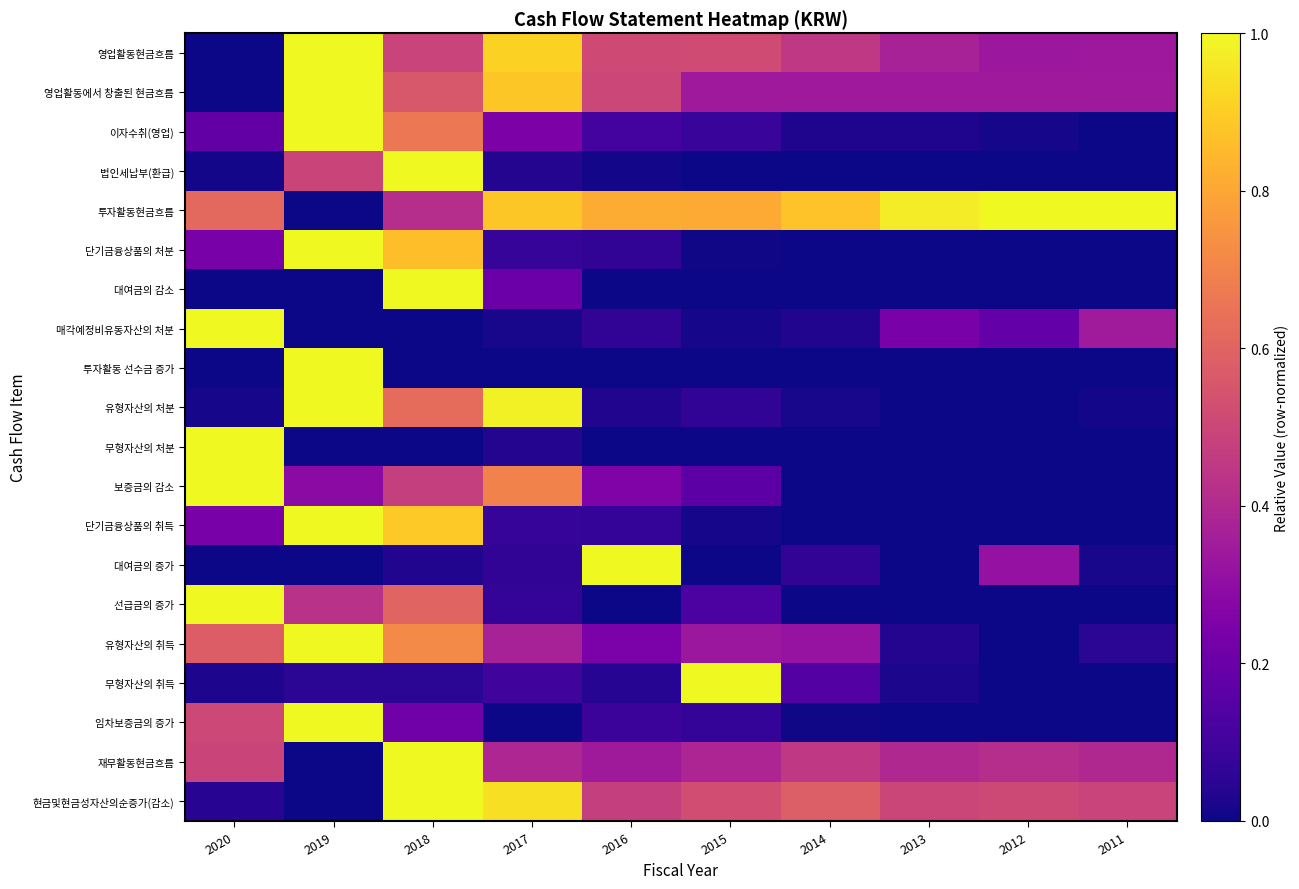

Reading left to right, list all the values displayed in this chart.

영업활동현금흐름: 2020=0.0	2019=1.0	2018=0.5	2017=0.9	2016=0.5	2015=0.5	2014=0.5	2013=0.4	2012=0.3	2011=0.3
영업활동에서 창출된 현금흐름: 2020=0.0	2019=1.0	2018=0.6	2017=0.9	2016=0.5	2015=0.3	2014=0.3	2013=0.3	2012=0.3	2011=0.3
이자수취(영업): 2020=0.2	2019=1.0	2018=0.7	2017=0.2	2016=0.1	2015=0.1	2014=0.0	2013=0.0	2012=0.0	2011=0.0
법인세납부(환급): 2020=0.0	2019=0.5	2018=1.0	2017=0.0	2016=0.0	2015=0.0	2014=0.0	2013=0.0	2012=0.0	2011=0.0
투자활동현금흐름: 2020=0.6	2019=0.0	2018=0.4	2017=0.9	2016=0.8	2015=0.8	2014=0.9	2013=1.0	2012=1.0	2011=1.0
단기금융상품의 처분: 2020=0.2	2019=1.0	2018=0.9	2017=0.1	2016=0.1	2015=0.0	2014=0.0	2013=0.0	2012=0.0	2011=0.0
대여금의 감소: 2020=0.0	2019=0.0	2018=1.0	2017=0.2	2016=0.0	2015=0.0	2014=0.0	2013=0.0	2012=0.0	2011=0.0
매각예정비유동자산의 처분: 2020=1.0	2019=0.0	2018=0.0	2017=0.0	2016=0.1	2015=0.0	2014=0.0	2013=0.2	2012=0.2	2011=0.4
투자활동 선수금 증가: 2020=0.0	2019=1.0	2018=0.0	2017=0.0	2016=0.0	2015=0.0	2014=0.0	2013=0.0	2012=0.0	2011=0.0
유형자산의 처분: 2020=0.0	2019=1.0	2018=0.6	2017=1.0	2016=0.0	2015=0.1	2014=0.0	2013=0.0	2012=0.0	2011=0.0
무형자산의 처분: 2020=1.0	2019=0.0	2018=0.0	2017=0.0	2016=0.0	2015=0.0	2014=0.0	2013=0.0	2012=0.0	2011=0.0
보증금의 감소: 2020=1.0	2019=0.3	2018=0.5	2017=0.7	2016=0.3	2015=0.2	2014=0.0	2013=0.0	2012=0.0	2011=0.0
단기금융상품의 취득: 2020=0.2	2019=1.0	2018=0.9	2017=0.1	2016=0.1	2015=0.0	2014=0.0	2013=0.0	2012=0.0	2011=0.0
대여금의 증가: 2020=0.0	2019=0.0	2018=0.0	2017=0.1	2016=1.0	2015=0.0	2014=0.1	2013=0.0	2012=0.3	2011=0.0
선급금의 증가: 2020=1.0	2019=0.4	2018=0.6	2017=0.1	2016=0.0	2015=0.1	2014=0.0	2013=0.0	2012=0.0	2011=0.0
유형자산의 취득: 2020=0.6	2019=1.0	2018=0.7	2017=0.4	2016=0.2	2015=0.3	2014=0.3	2013=0.0	2012=0.0	2011=0.1
무형자산의 취득: 2020=0.0	2019=0.1	2018=0.1	2017=0.1	2016=0.0	2015=1.0	2014=0.1	2013=0.0	2012=0.0	2011=0.0
임차보증금의 증가: 2020=0.5	2019=1.0	2018=0.2	2017=0.0	2016=0.1	2015=0.1	2014=0.0	2013=0.0	2012=0.0	2011=0.0
재무활동현금흐름: 2020=0.5	2019=0.0	2018=1.0	2017=0.4	2016=0.3	2015=0.4	2014=0.4	2013=0.4	2012=0.4	2011=0.4
현금및현금성자산의순증가(감소): 2020=0.0	2019=0.0	2018=1.0	2017=0.9	2016=0.5	2015=0.5	2014=0.6	2013=0.5	2012=0.5	2011=0.5